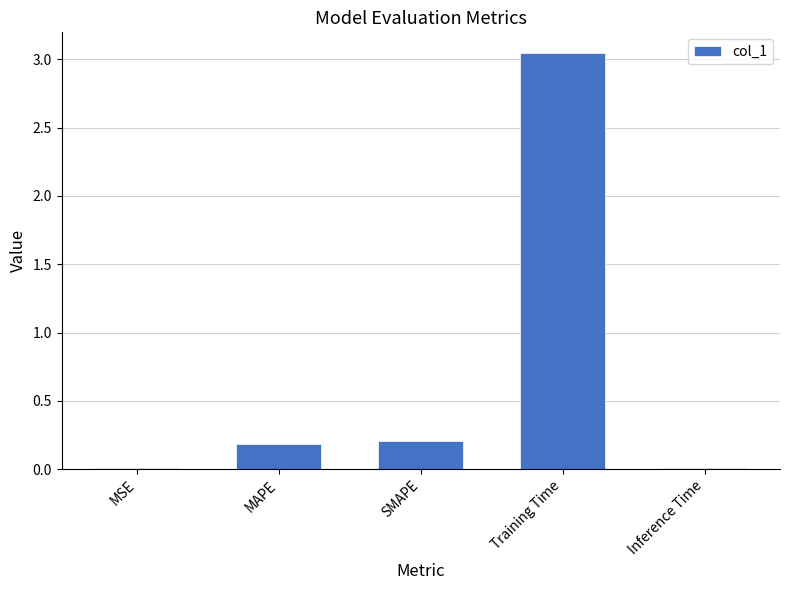

Is it true that the value at SMAPE is 0.2?

True